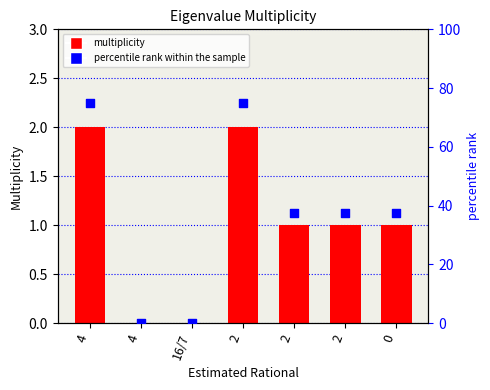

Which series has the largest Y range (max minus min)?

percentile rank within the sample